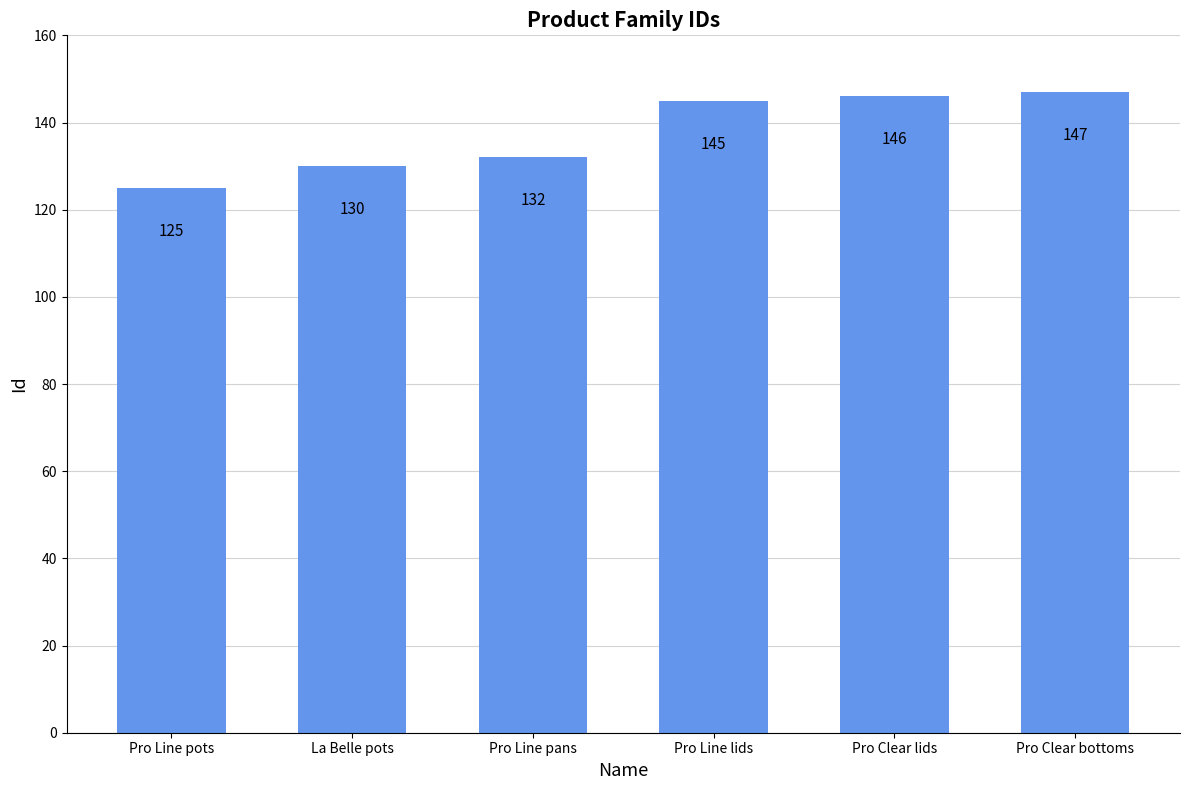

Which category has the highest value across all series?

Pro Clear bottoms